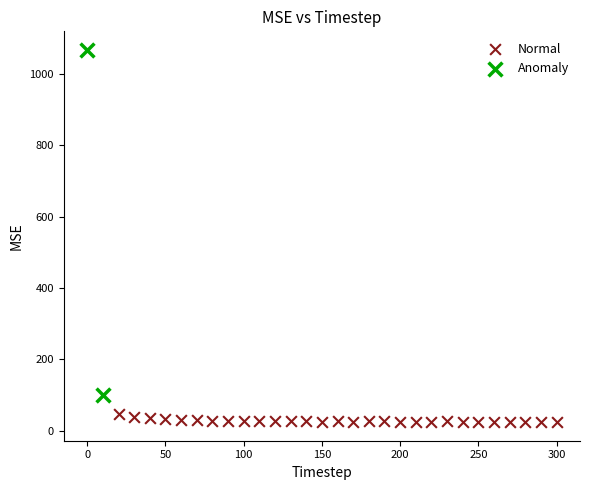

Which series contains the lowest Y value?

Normal